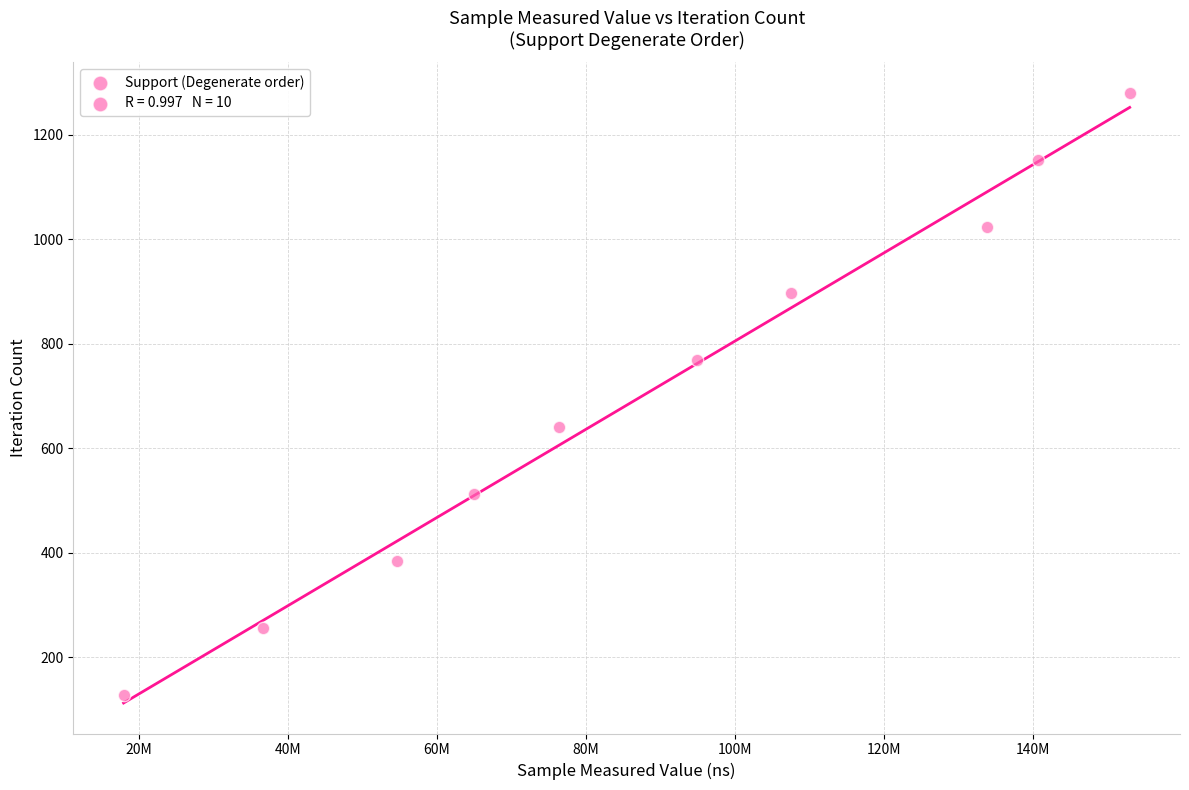

What is the range of Y values (max minus min)?

1152